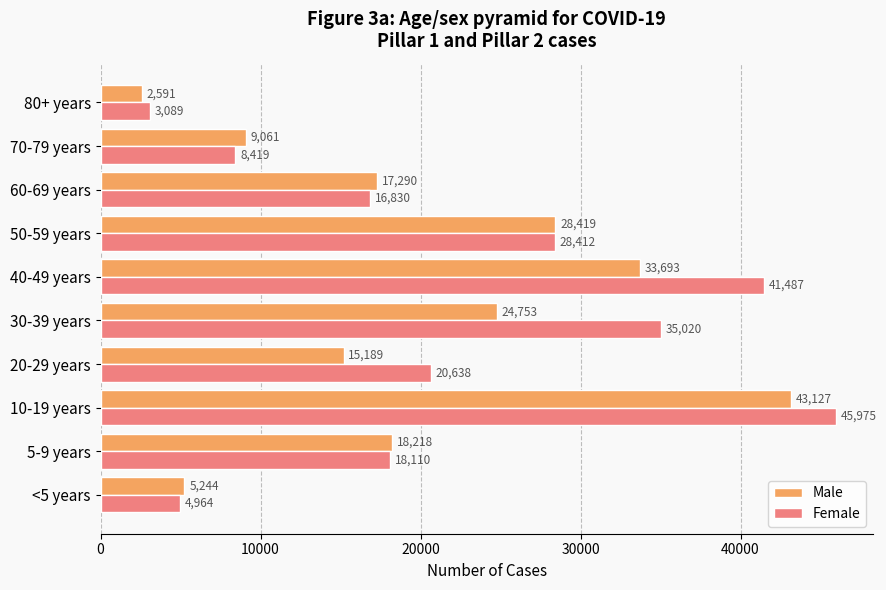

What is the difference between the Female values at <5 years and 10-19 years?

41011